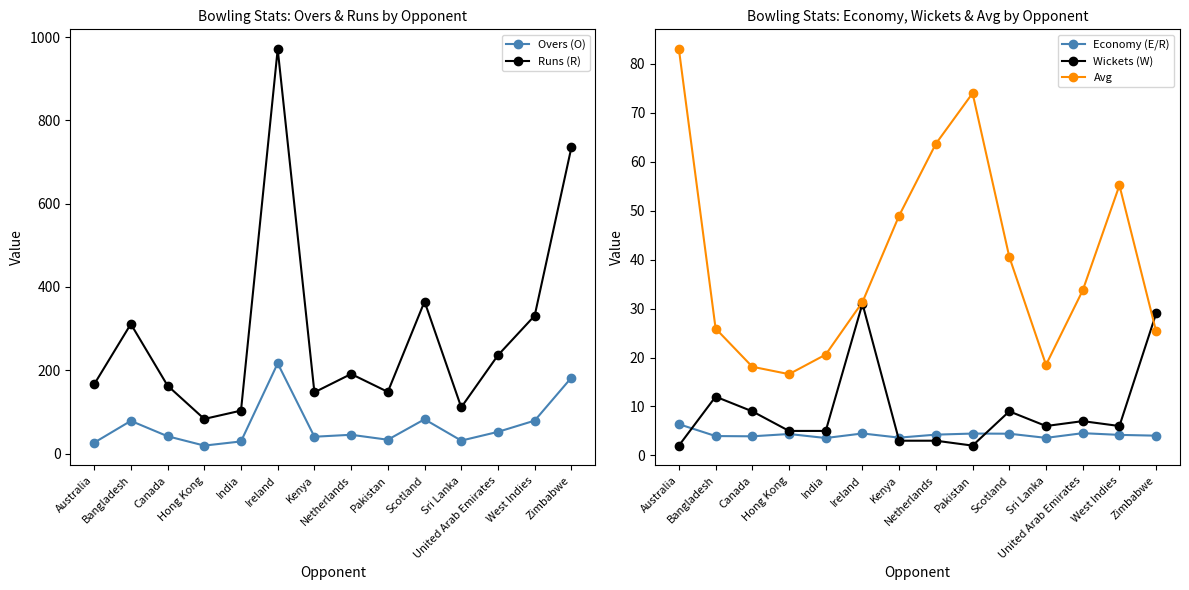

What is the difference between the second highest and second lowest values in the Wickets (W) series?

27.0